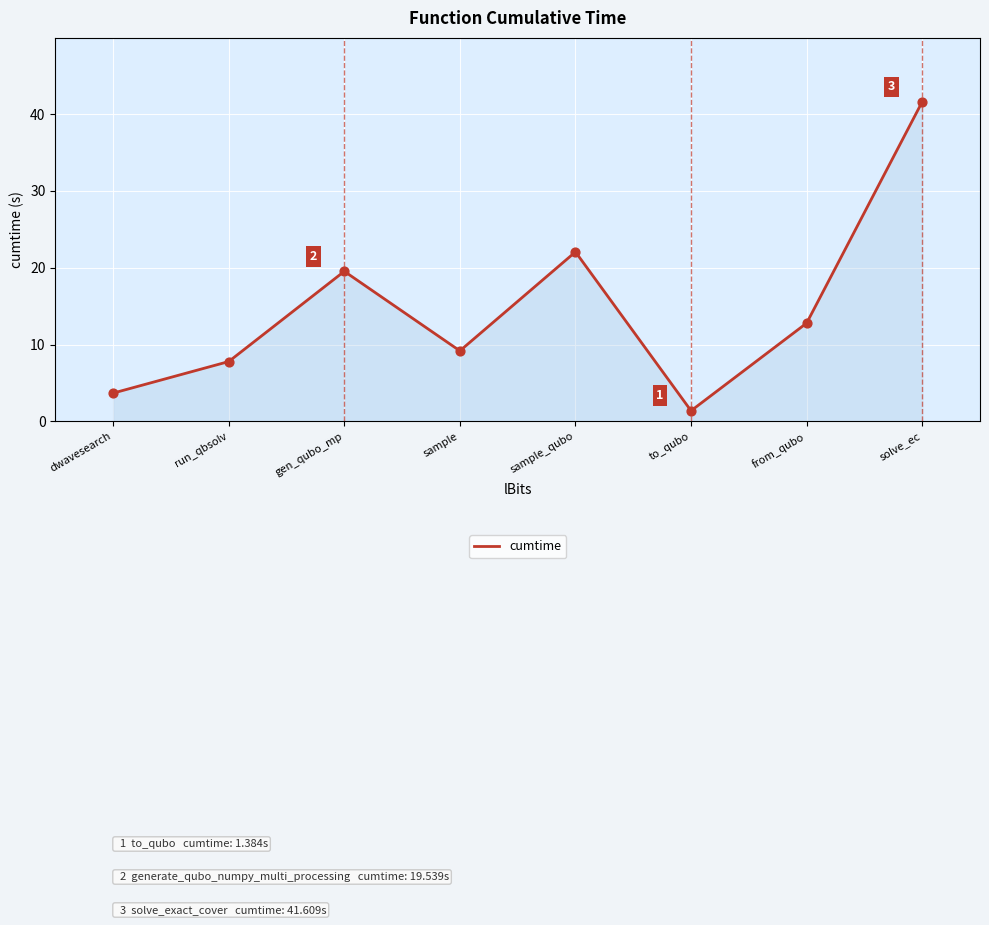

What is the change in value from to_qubo to from_qubo?

+11.4